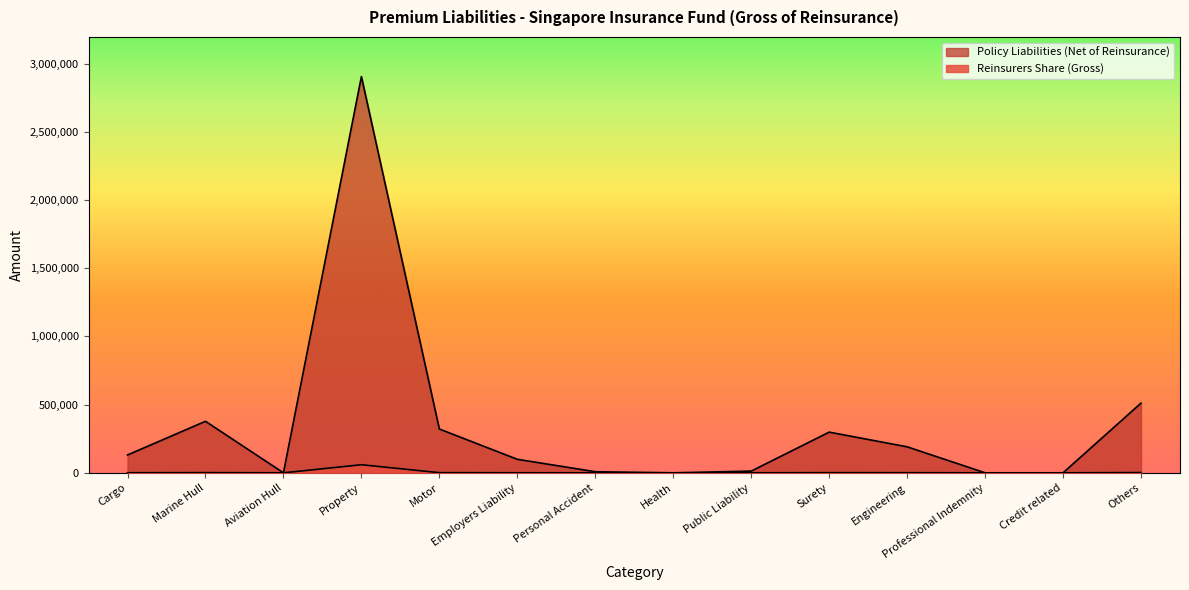

Where is the first local minimum for Policy Liabilities (Net of Reinsurance)?

Aviation Hull